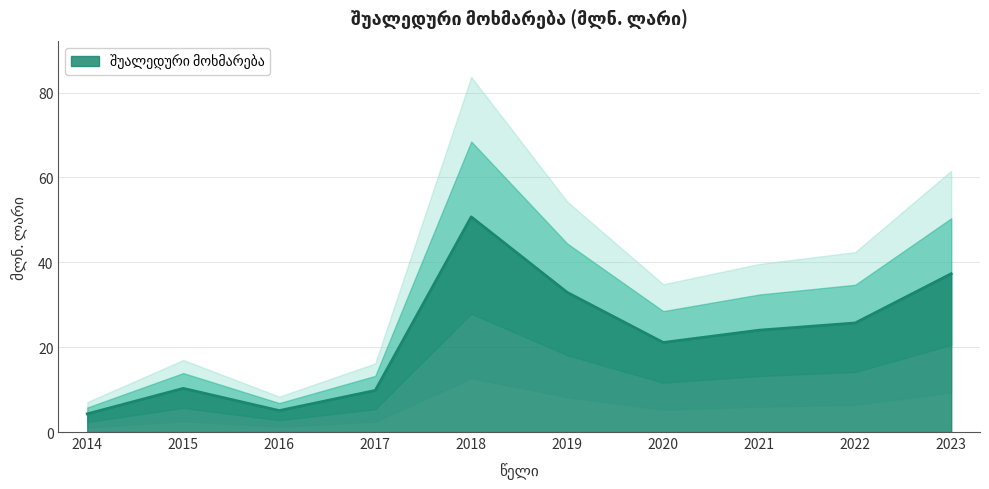

Approximately how many times larger is the value at 2019 compared to 2014?

7.7